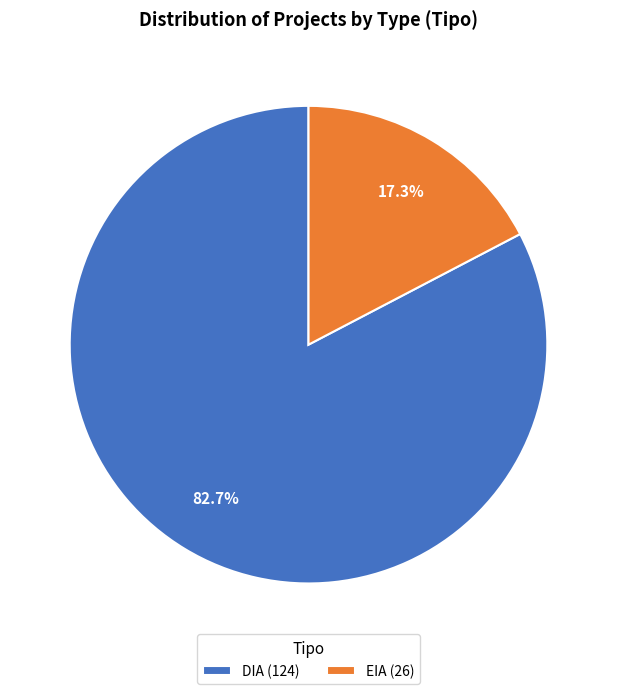

Between EIA (26) and DIA (124), which is larger?

DIA (124)